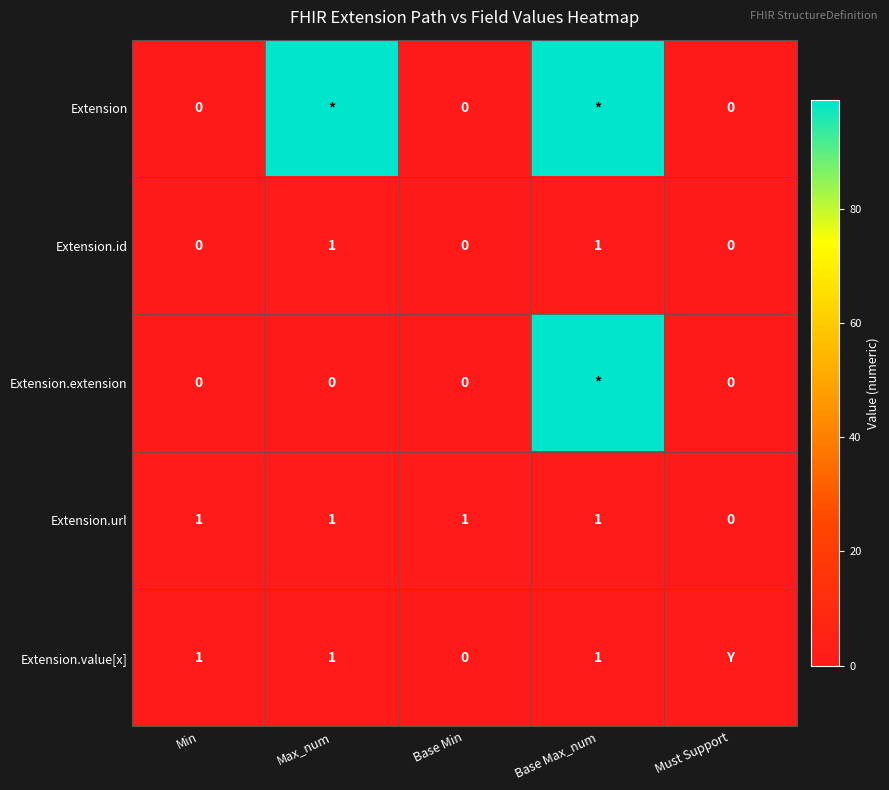

True or false: Extension.url has a value of 1 at Max_num.

True